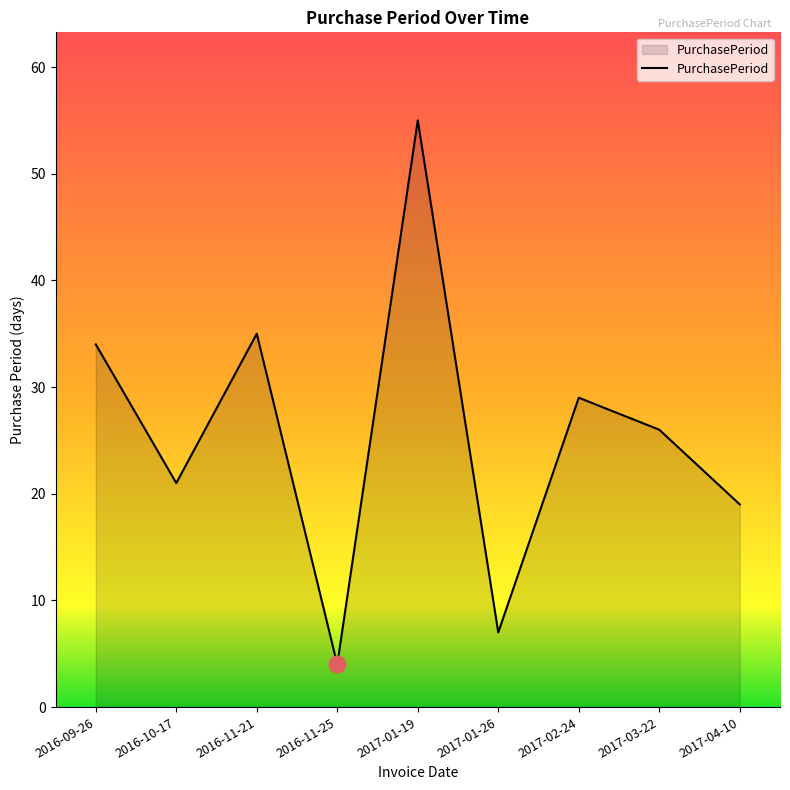

True or false: the data shows 16 at 2016-11-21.

False